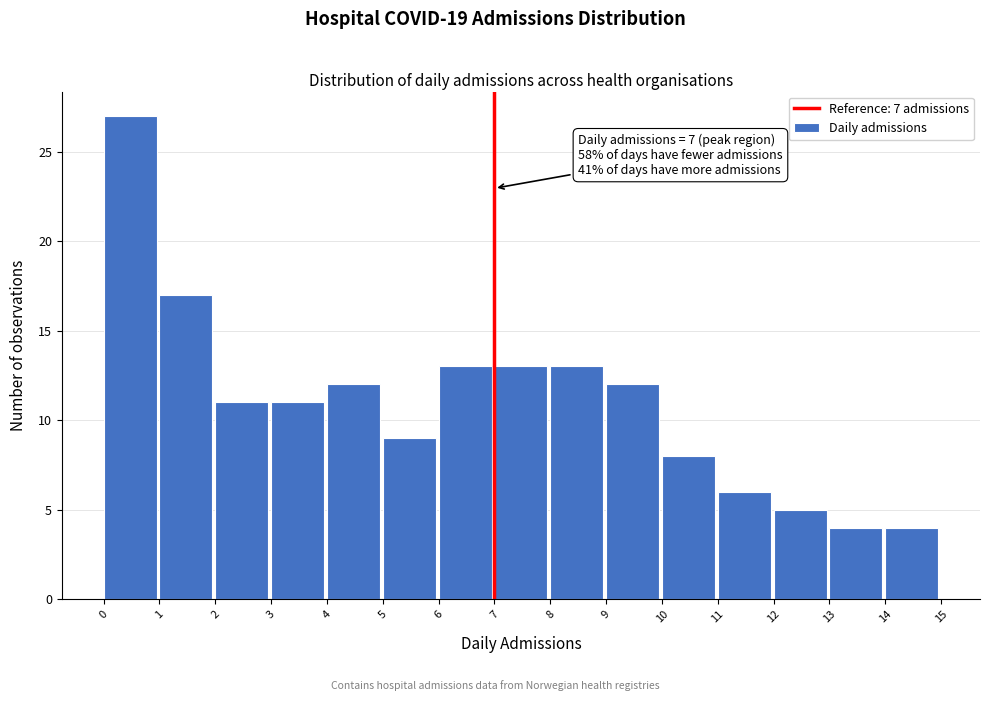

Which range on the x-axis has the tallest bar?

0 to 1